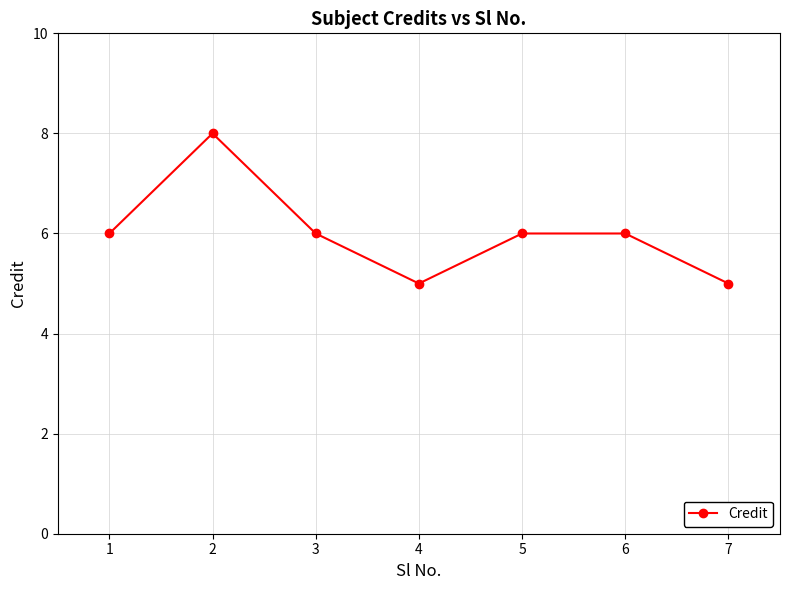

What is the difference between the values at 2 and 6?

2